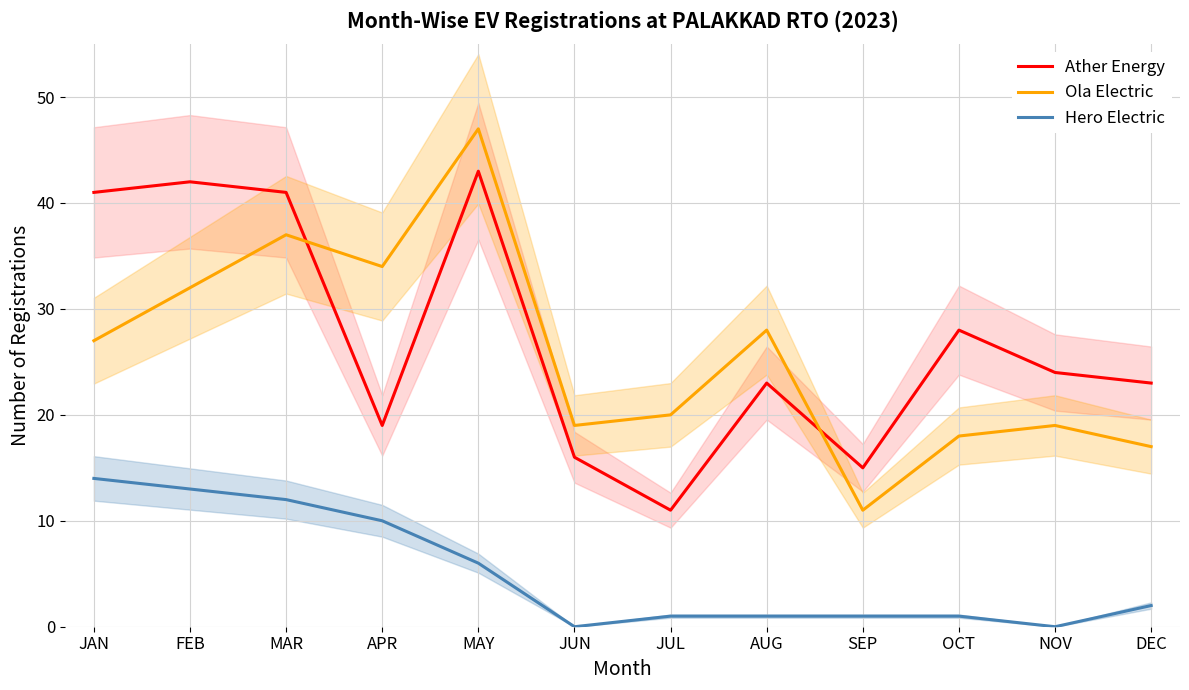

What value does the Ather Energy series have at AUG, to the nearest 5?

25